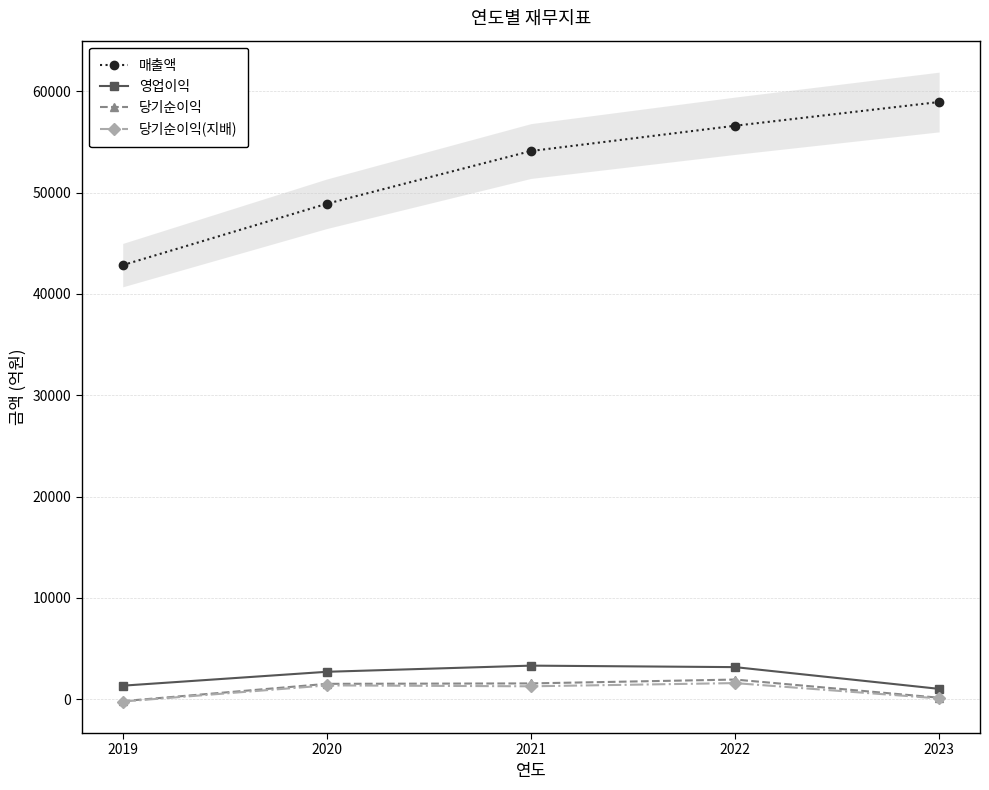

True or false: 매출액 and 당기순이익(지배) intersect in this chart.

False